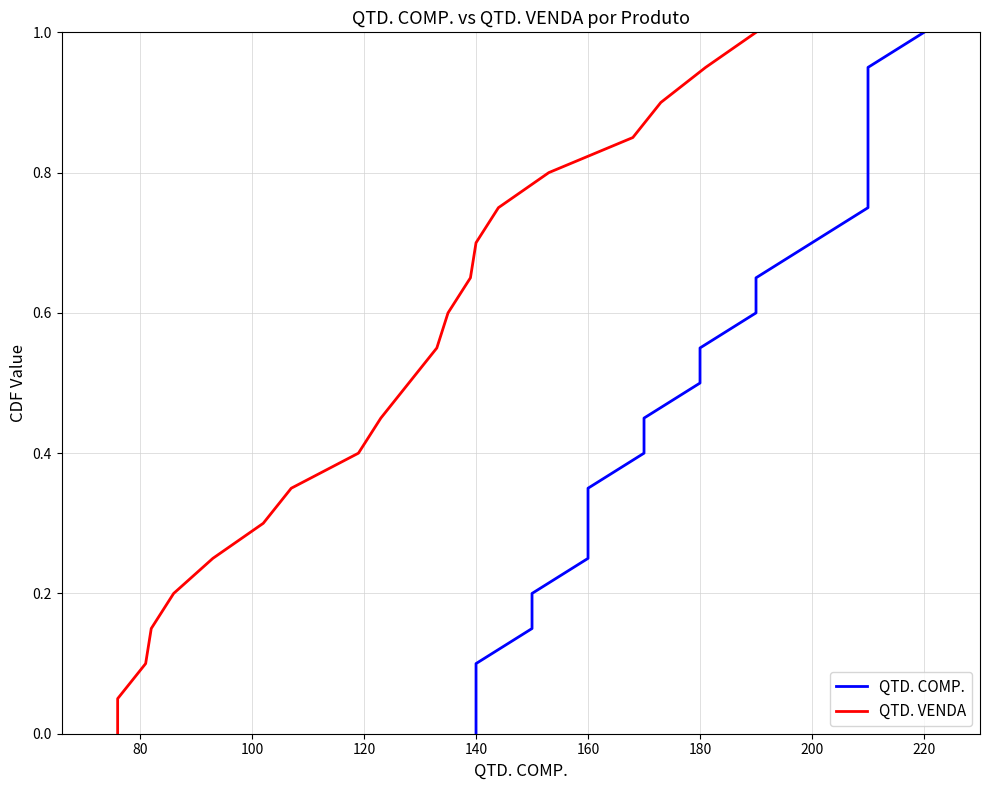

Is it true that QTD. VENDA equals 1.4 at 16?

False